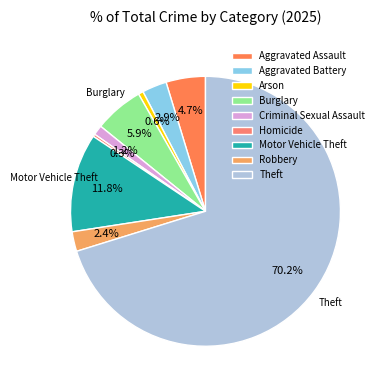

The Aggravated Battery slice represents 3% of the pie. True or false?

True